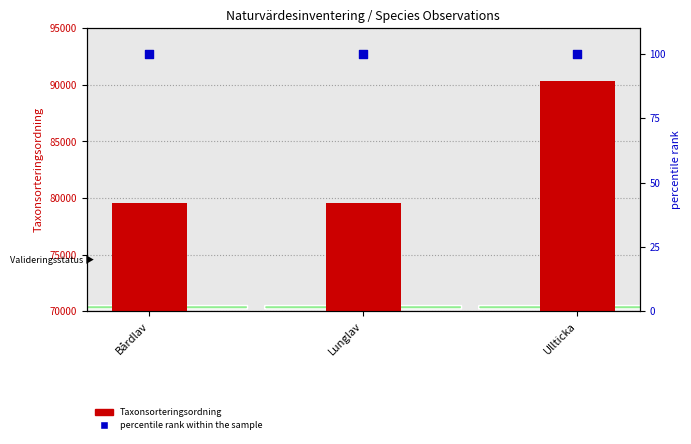

Is the value of percentile rank within the sample at Bårdlav greater than the value of Taxonsorteringsordning at Bårdlav?

No